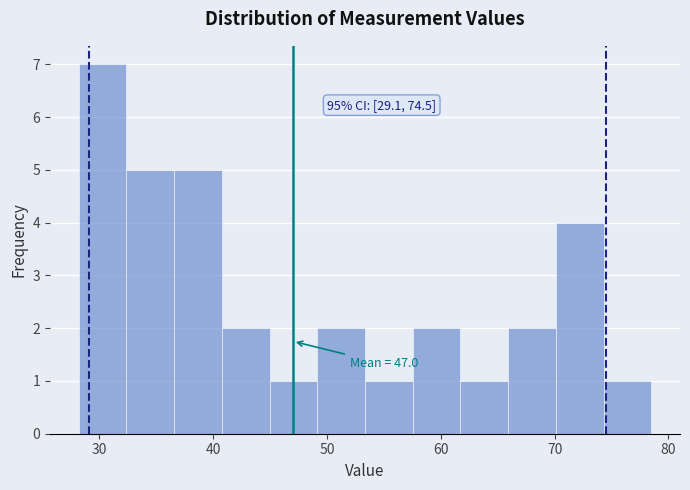

Which range on the x-axis has the tallest bar?

28 to 32